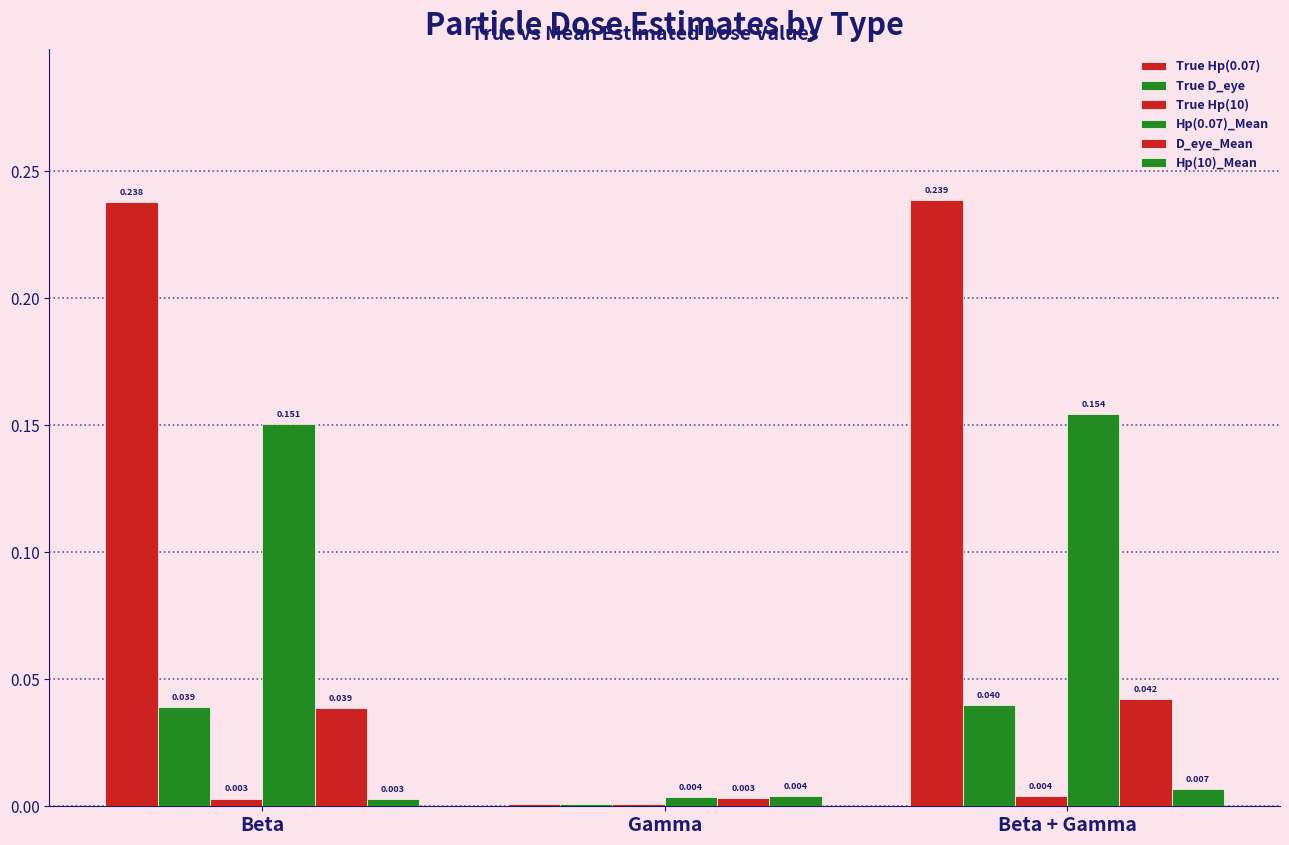

Are the bars horizontal?

No